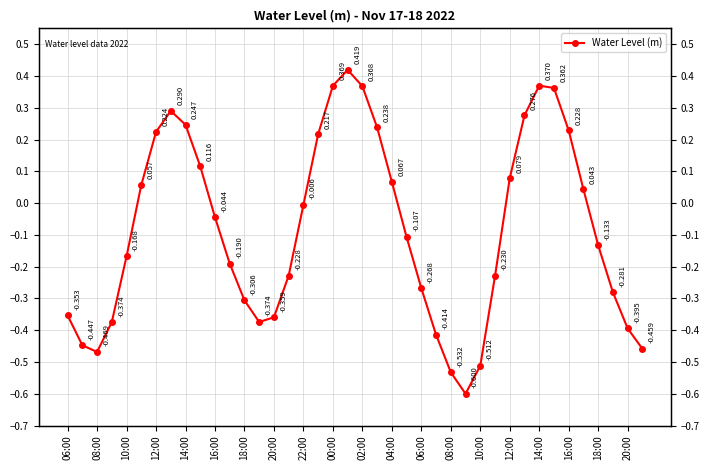

How many values are above zero?

17